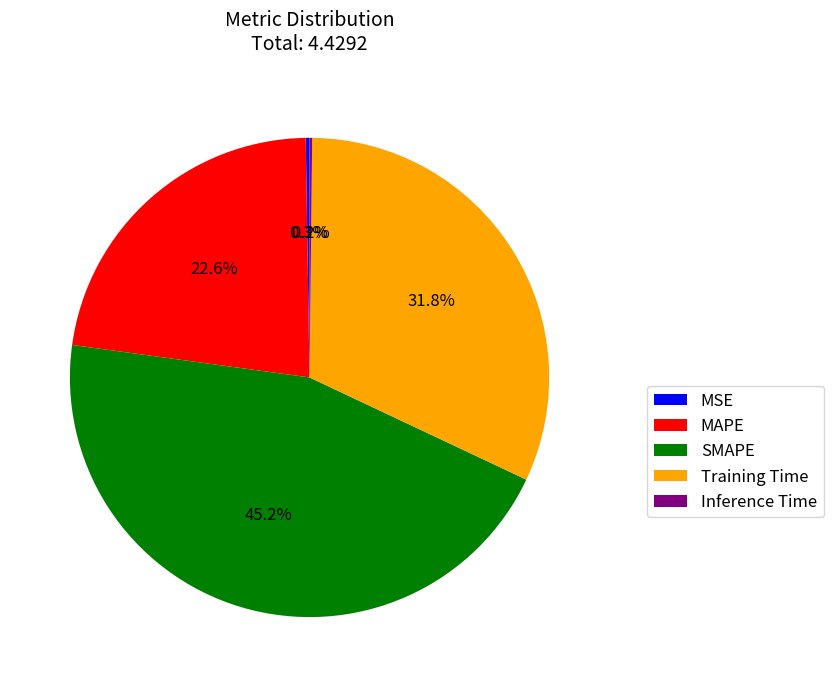

What percentage do MAPE and SMAPE together represent?

67.7%